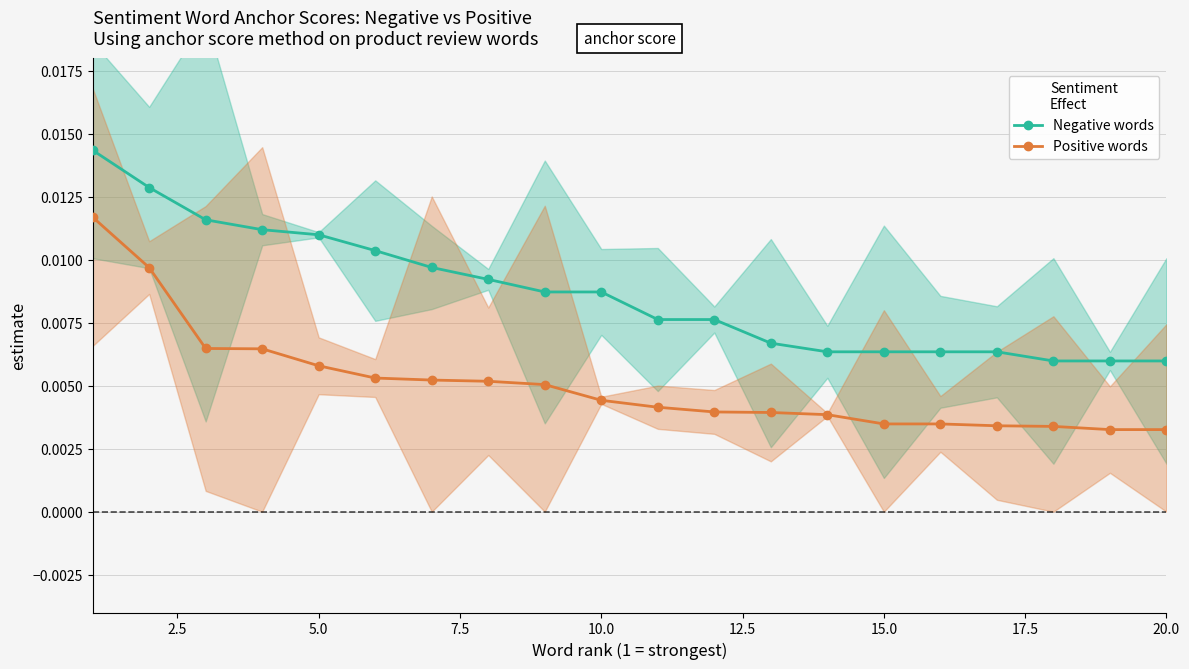

How many data points does each series have?

20